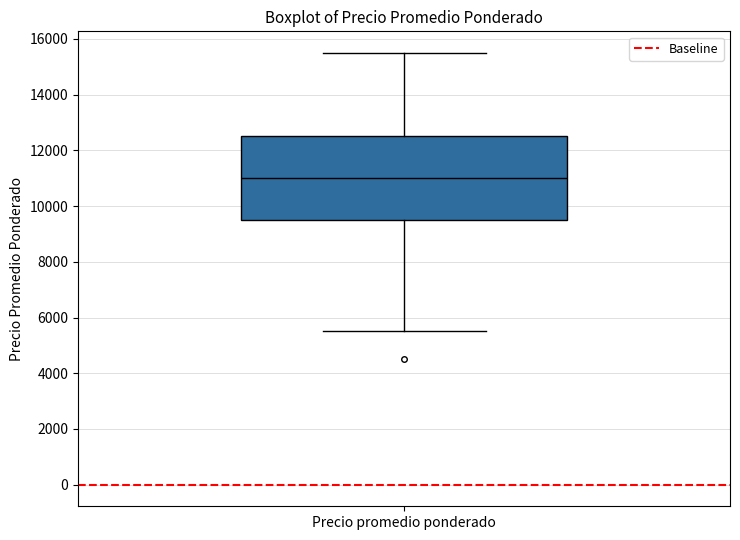

Transcribe this box plot: give where the median line is, the range the box spans, and where the two whiskers end, as read against the y-axis. The values are not printed on the chart, so give them approximately, as read against the axis.

median 11000, box 9600 to 12600, whiskers 5600 to 15600